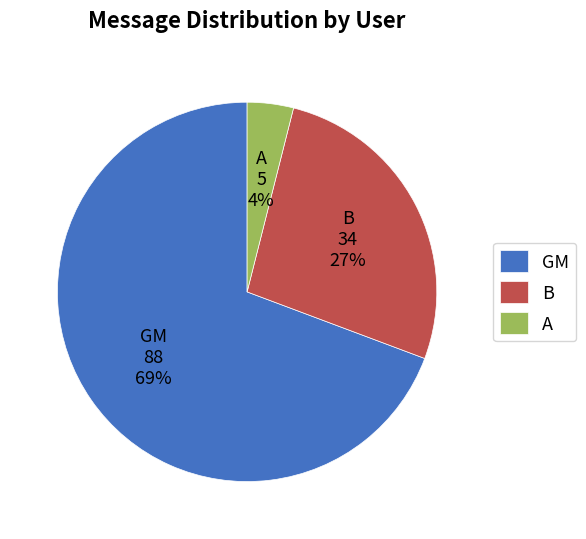

Is the sum of A and GM greater than half?

Yes